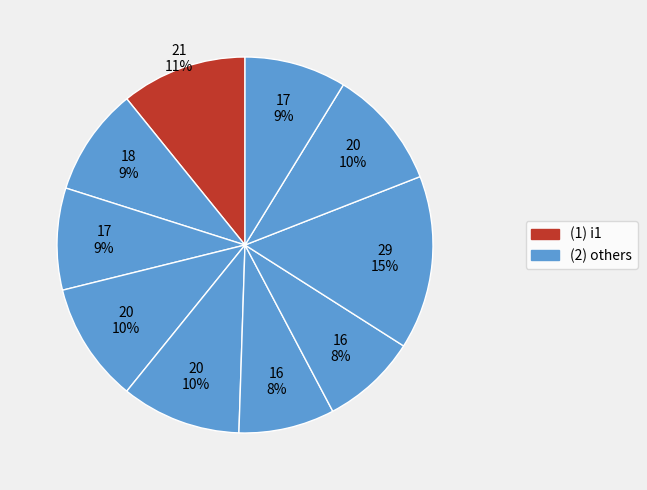

Rank the categories by value from lowest to highest.

i6, i7, i3, i10, i2, i4, i5, i9, i1, i8